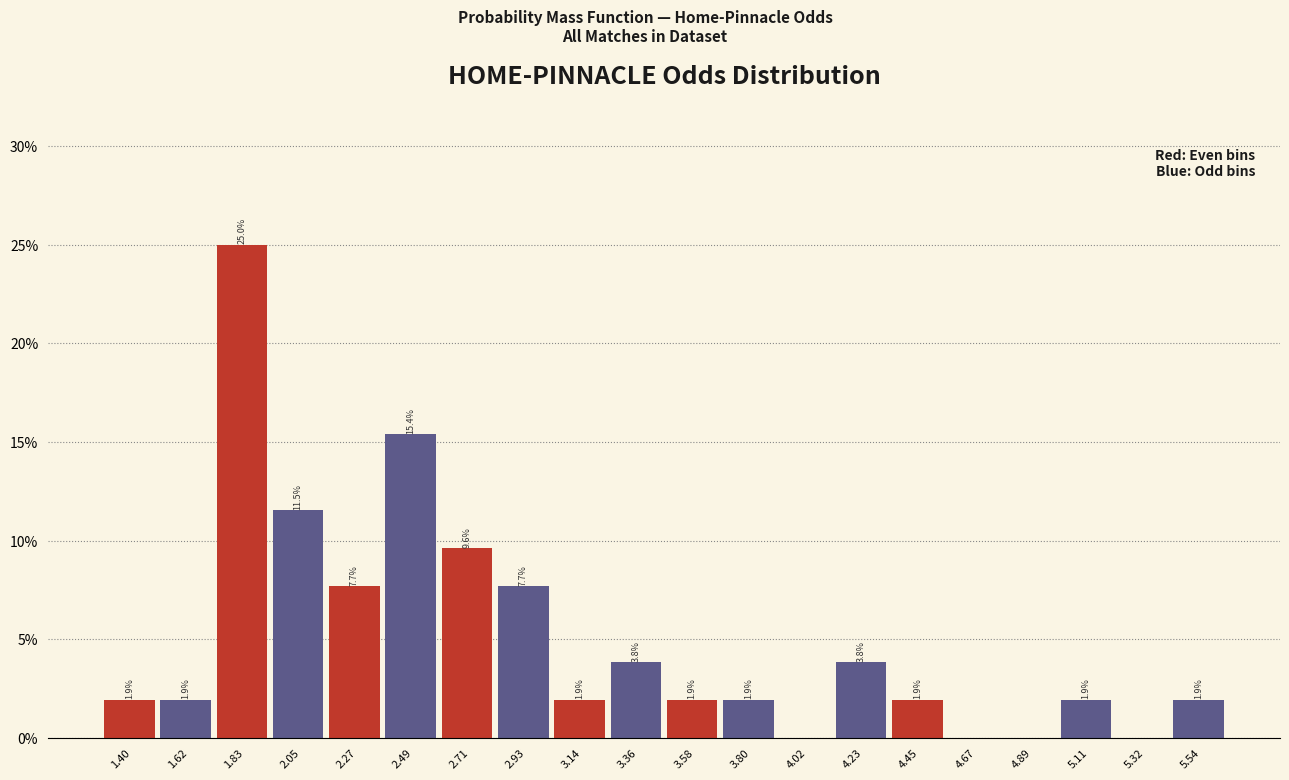

Which range on the x-axis has the tallest bar?

1.75 to 1.95